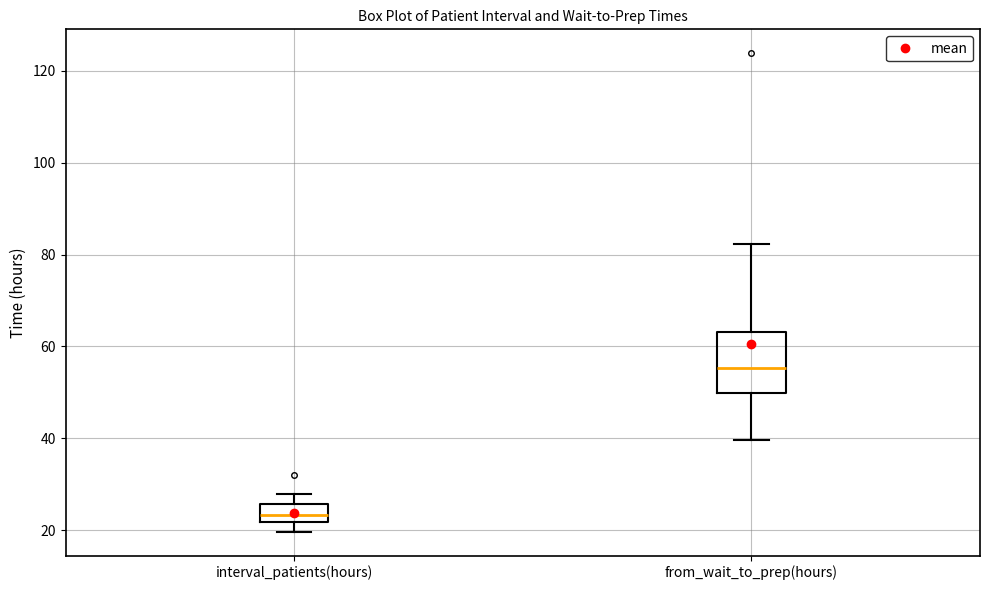

Where is the lower edge of the box for interval_patients(hours) on the y-axis? The values are not printed on the chart, so give them approximately, as read against the axis.

22